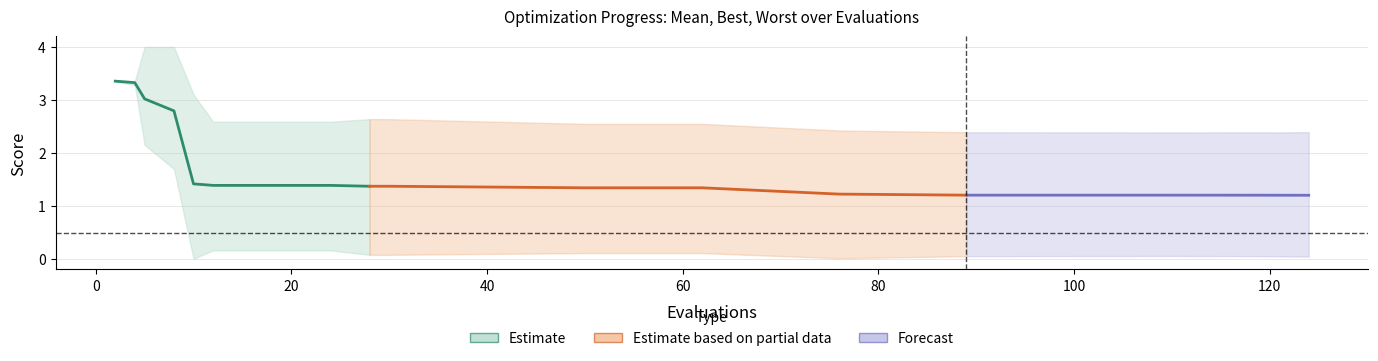

Rank the categories by mean value from lowest to highest.

124, 121, 119, 110, 89, 76, 50, 62, 28, 30, 12, 16, 20, 24, 10, 8, 5, 4, 2